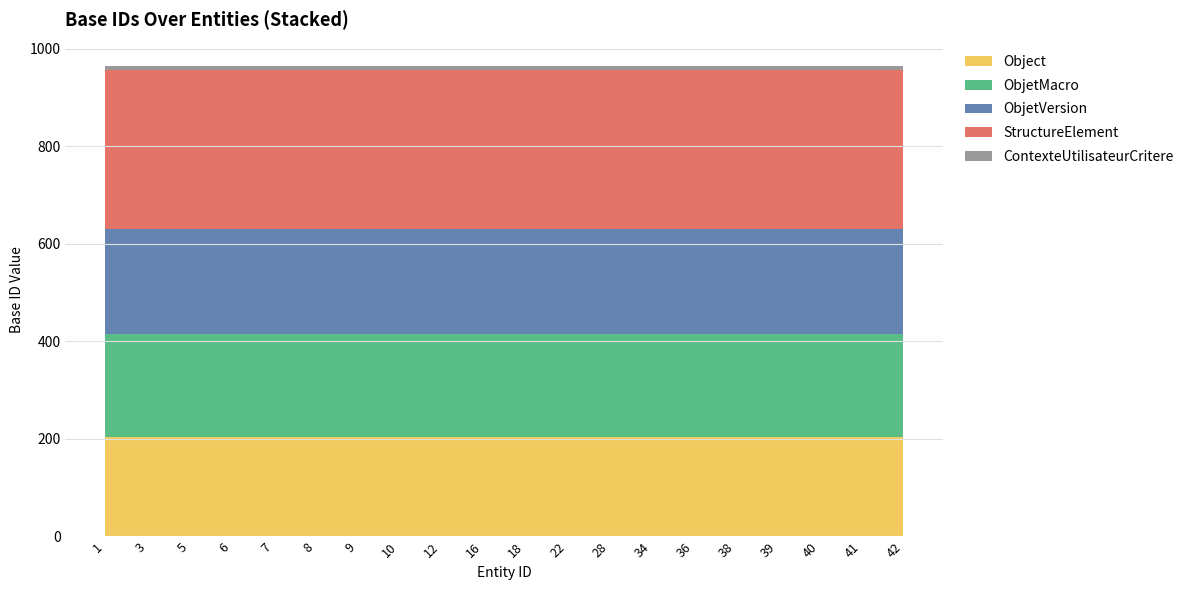

Reading right to left, list all the values displayed in this chart.

Object: 42=205	41=205	40=205	39=205	38=205	36=205	34=205	28=205	22=205	18=205	16=205	12=205	10=205	9=205	8=205	7=205	6=205	5=205	3=205	1=205
ObjetMacro: 42=210	41=210	40=210	39=210	38=210	36=210	34=210	28=210	22=210	18=210	16=210	12=210	10=210	9=210	8=210	7=210	6=210	5=210	3=210	1=210
ObjetVersion: 42=216	41=216	40=216	39=216	38=216	36=216	34=216	28=216	22=216	18=216	16=216	12=216	10=216	9=216	8=216	7=216	6=216	5=216	3=216	1=216
StructureElement: 42=325	41=325	40=325	39=325	38=325	36=325	34=325	28=325	22=325	18=325	16=325	12=325	10=325	9=325	8=325	7=325	6=325	5=325	3=325	1=325
ContexteUtilisateurCritere: 42=9	41=9	40=9	39=9	38=9	36=9	34=9	28=9	22=9	18=9	16=9	12=9	10=9	9=9	8=9	7=9	6=9	5=9	3=9	1=9